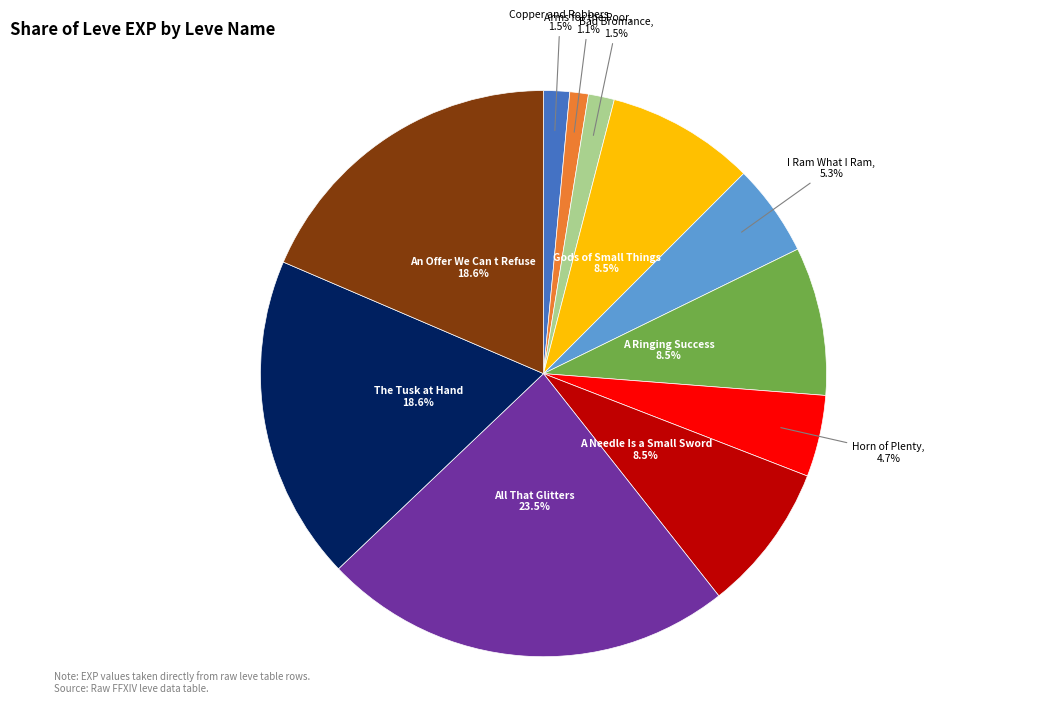

Which category has the biggest portion of the pie?

All That Glitters